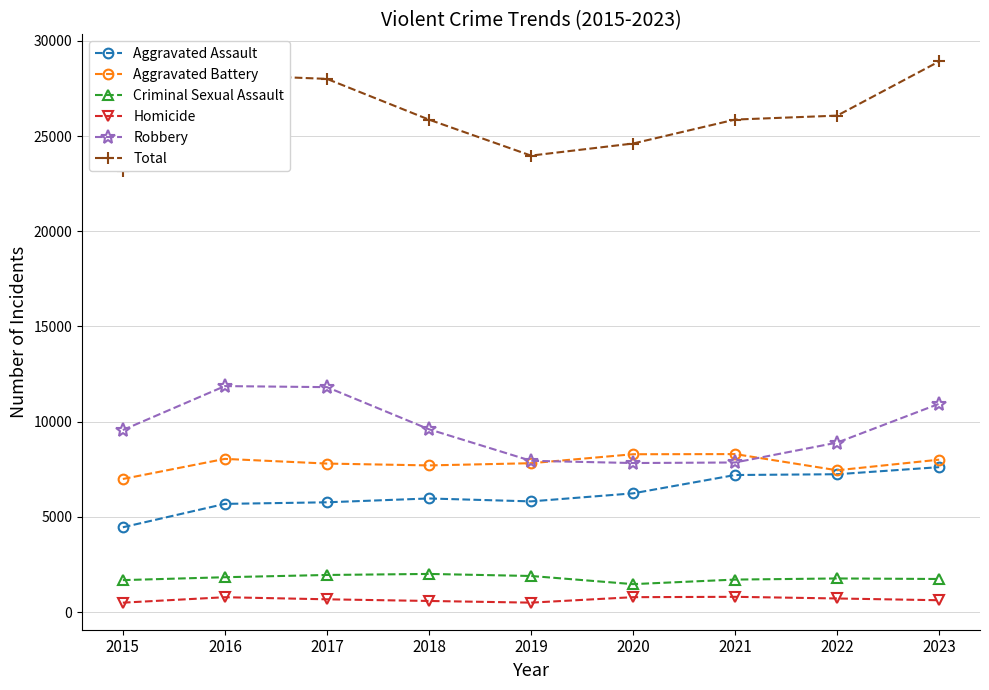

Reading left to right, list all the values displayed in this chart.

Aggravated Assault: 2015=4455	2016=5684	2017=5767	2018=5968	2019=5815	2020=6237	2021=7200	2022=7241	2023=7613
Aggravated Battery: 2015=6991	2016=8047	2017=7801	2018=7704	2019=7820	2020=8291	2021=8299	2022=7449	2023=8006
Criminal Sexual Assault: 2015=1680	2016=1832	2017=1950	2018=2005	2019=1897	2020=1469	2021=1708	2022=1767	2023=1739
Homicide: 2015=496	2016=782	2017=672	2018=585	2019=497	2020=784	2021=803	2022=716	2023=623
Robbery: 2015=9563	2016=11870	2017=11815	2018=9603	2019=7946	2020=7829	2021=7858	2022=8902	2023=10942
Total: 2015=23185	2016=28215	2017=28005	2018=25865	2019=23975	2020=24610	2021=25868	2022=26075	2023=28923